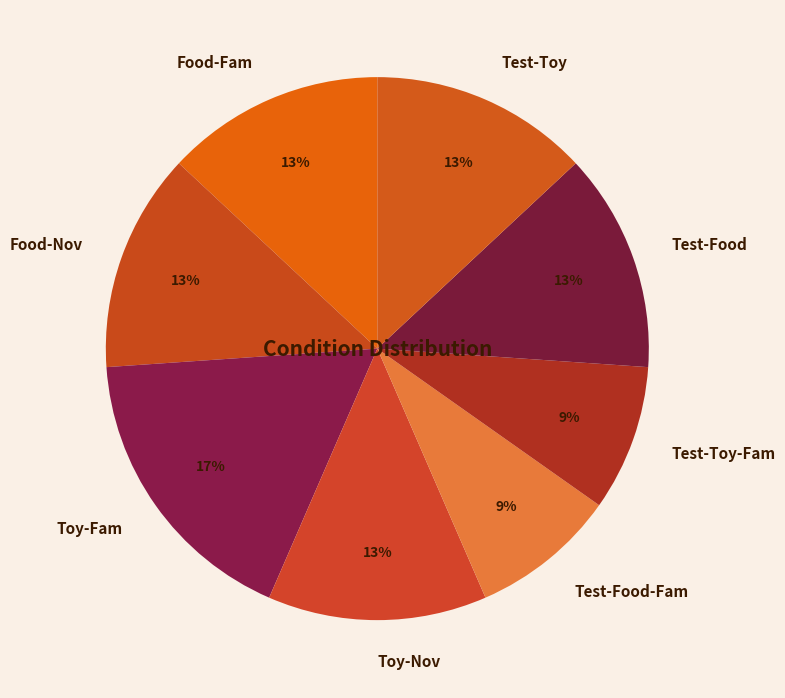

The Food-Nov slice represents 13% of the pie. True or false?

True